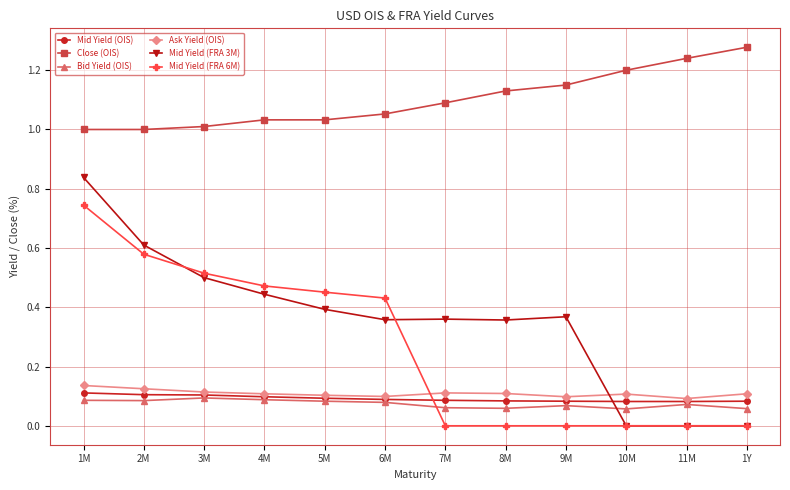

Is it true that Bid Yield (OIS) equals 0.1 at 1M?

True